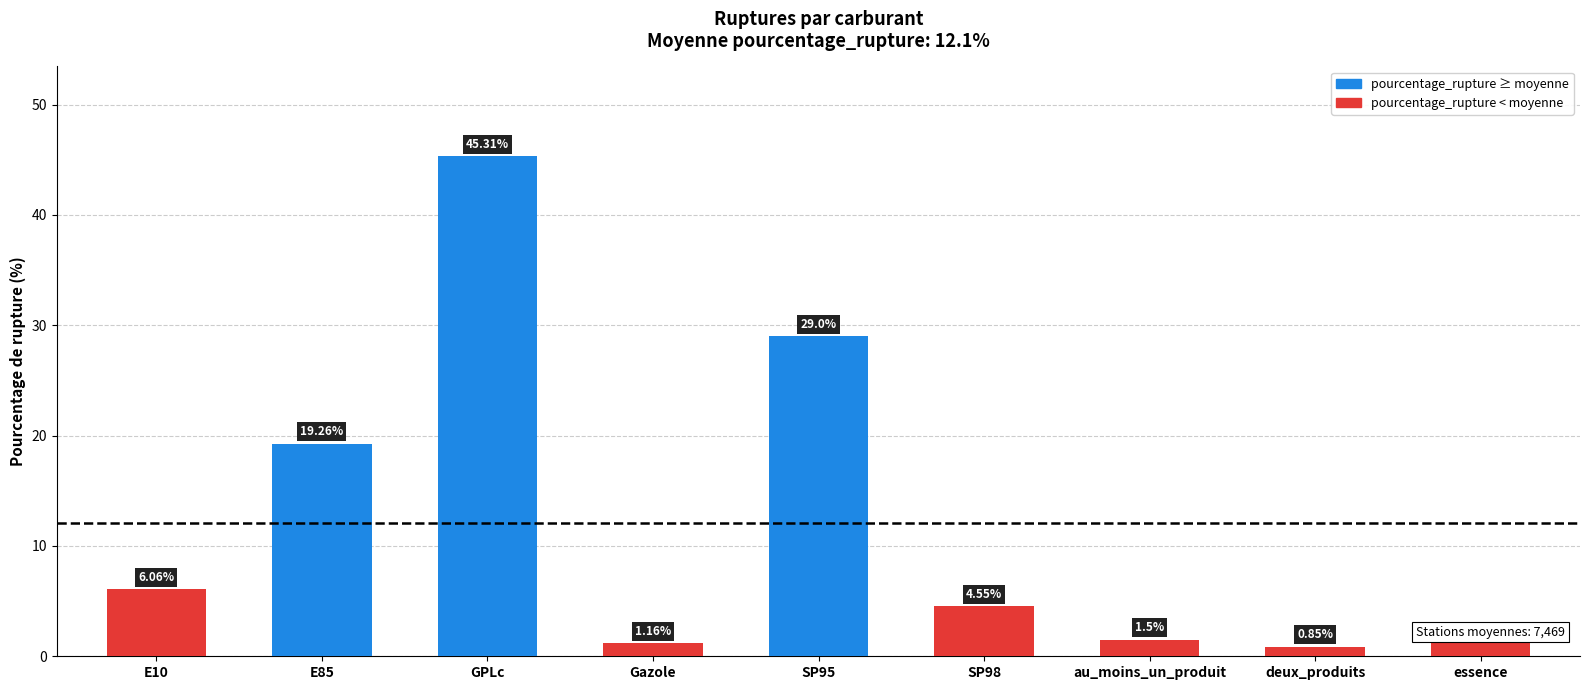

Rank the categories by value from lowest to highest.

deux_produits, Gazole, essence, au_moins_un_produit, SP98, E10, E85, SP95, GPLc